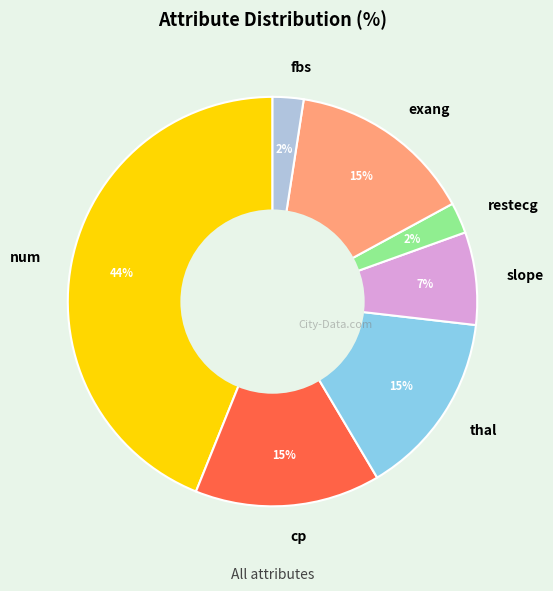

Is it true that thal is 15% of the pie?

True